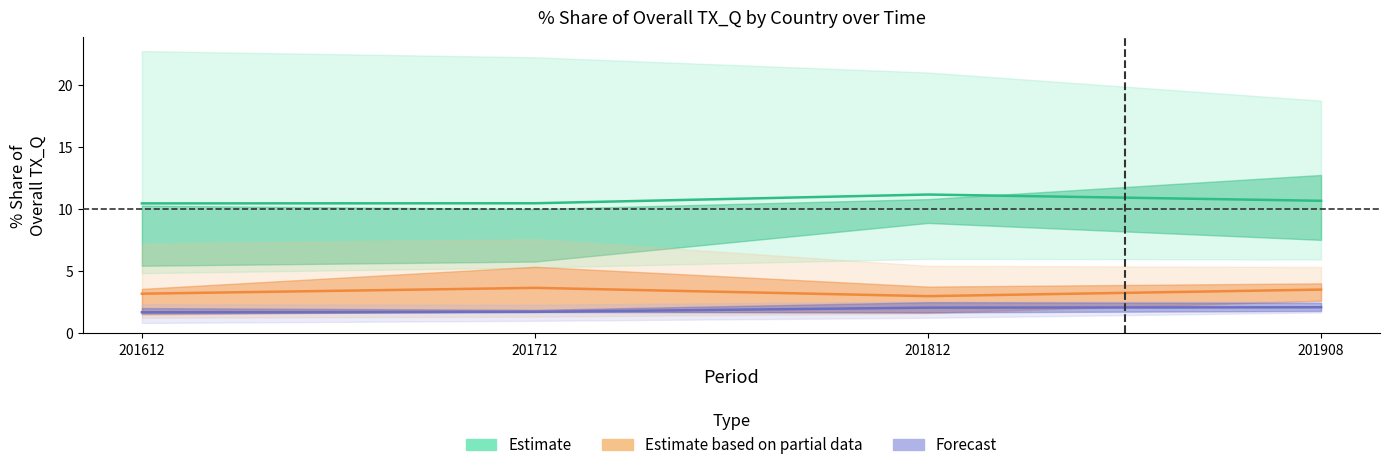

What is the maximum value shown in the chart?

22.8